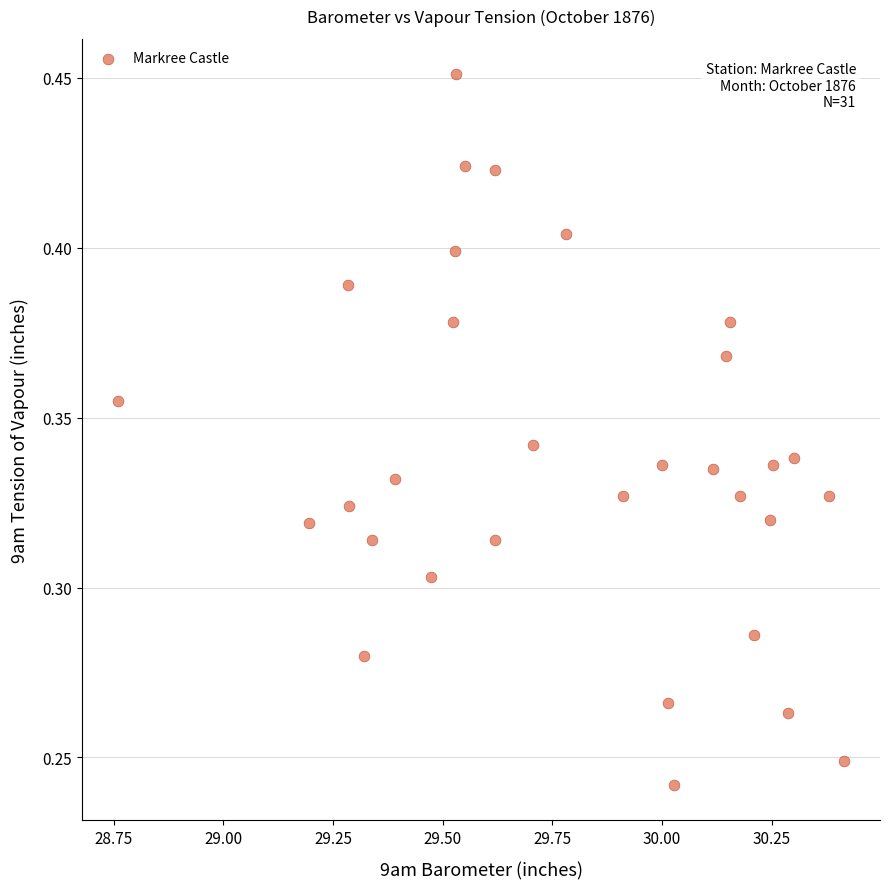

What is the range of X values (max minus min)?

1.7